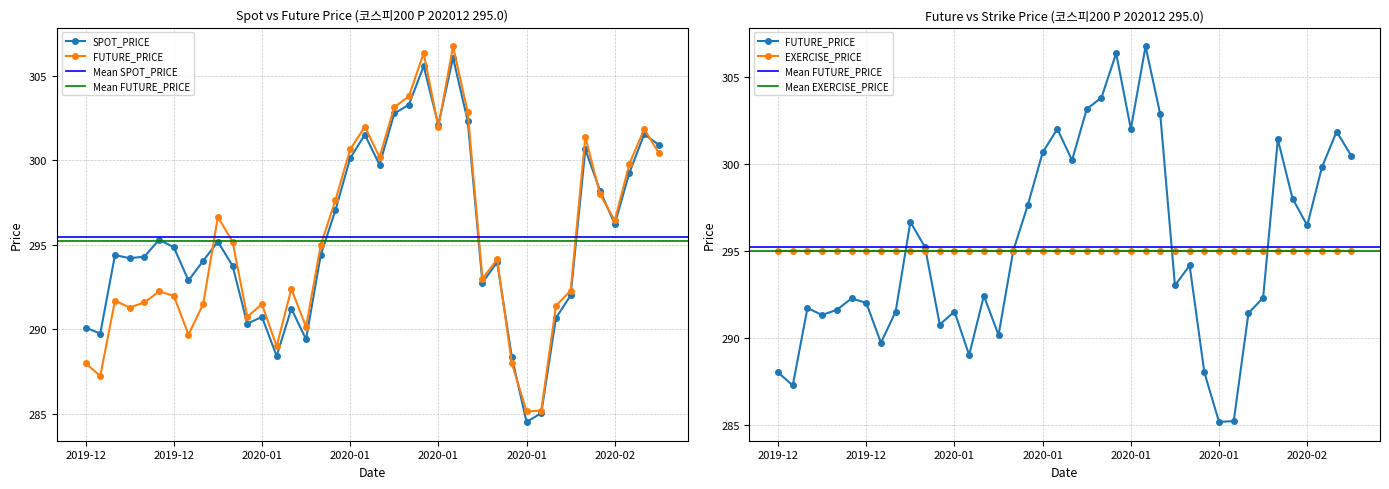

At which category does FUTURE_PRICE reach its first local valley?

2019-12-16